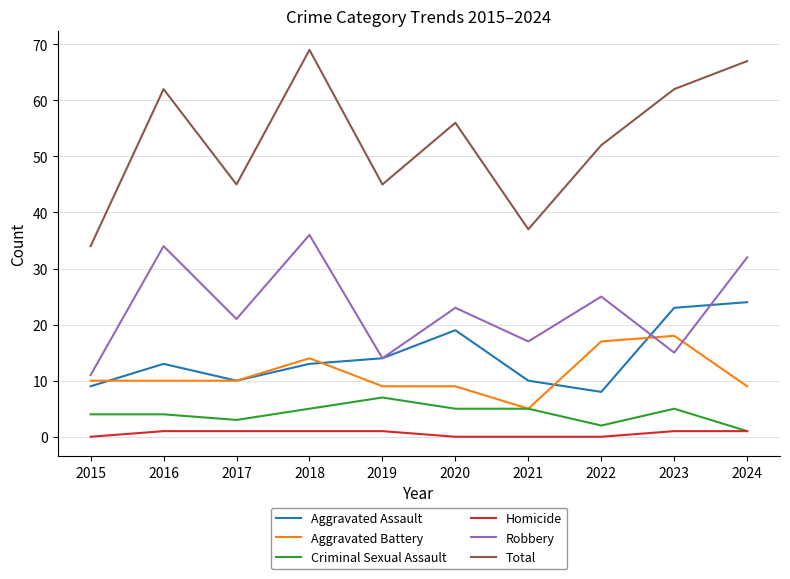

Does the chart have visible grid lines?

Yes